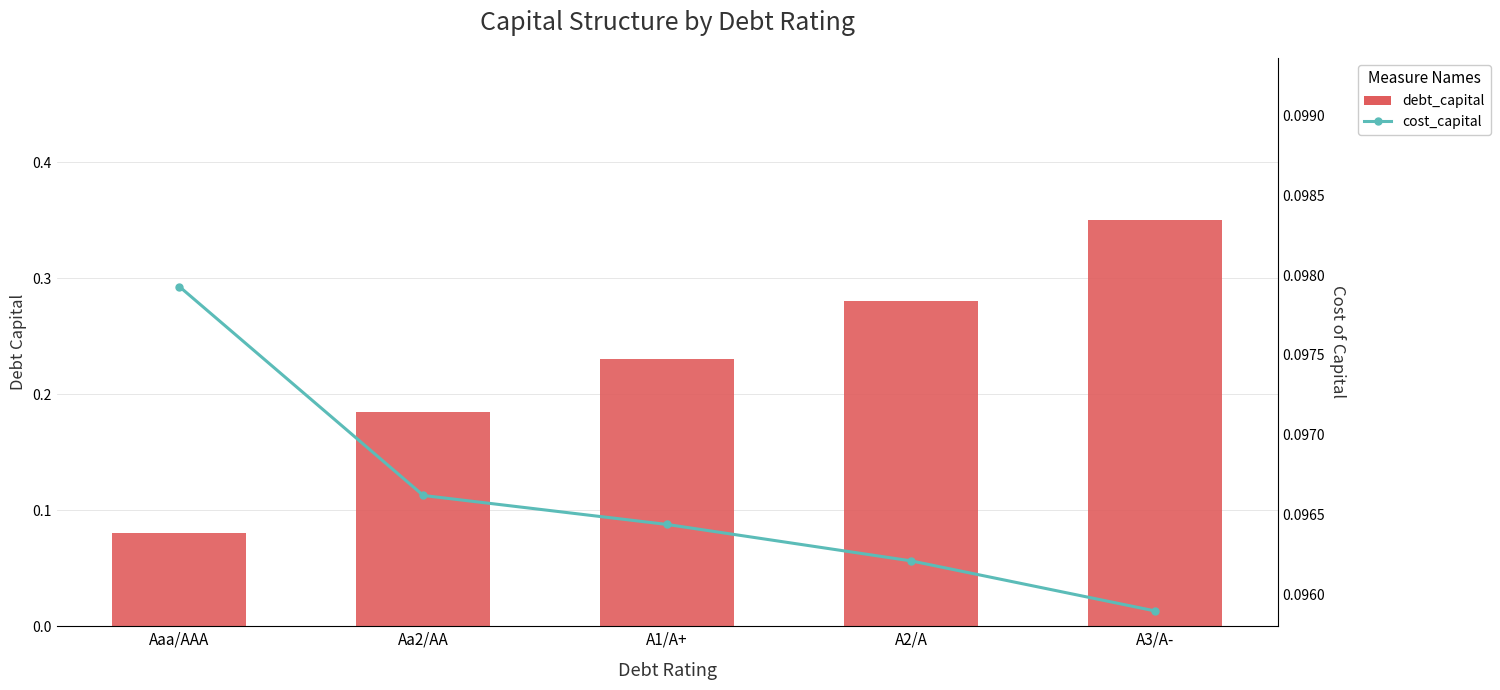

Read the cost_capital value at A2/A.

0.1